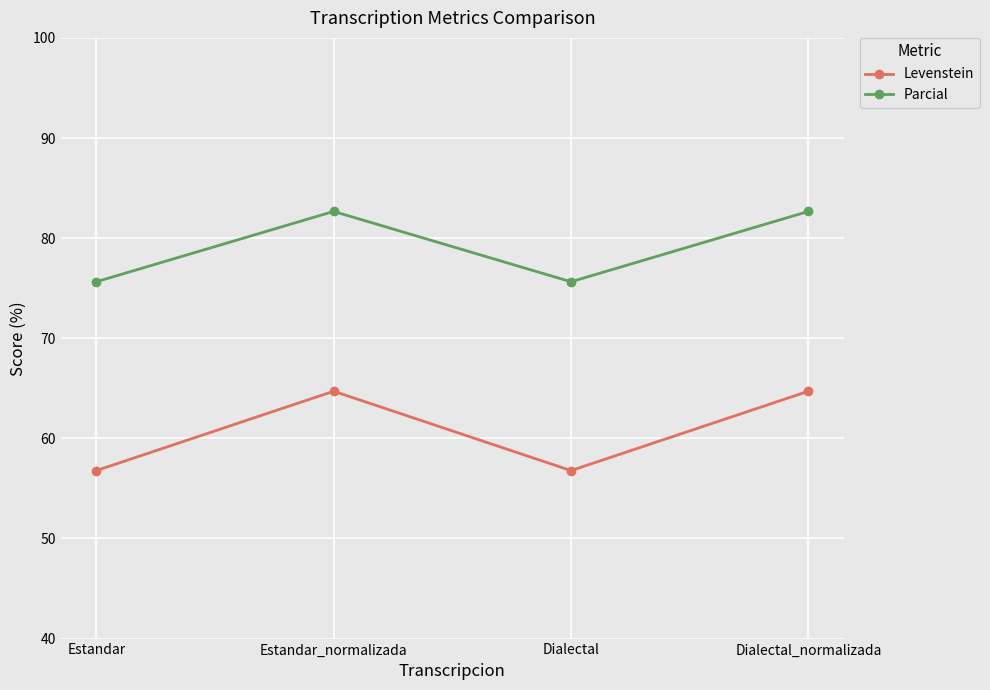

How many interior local peaks does the Levenstein series have?

1